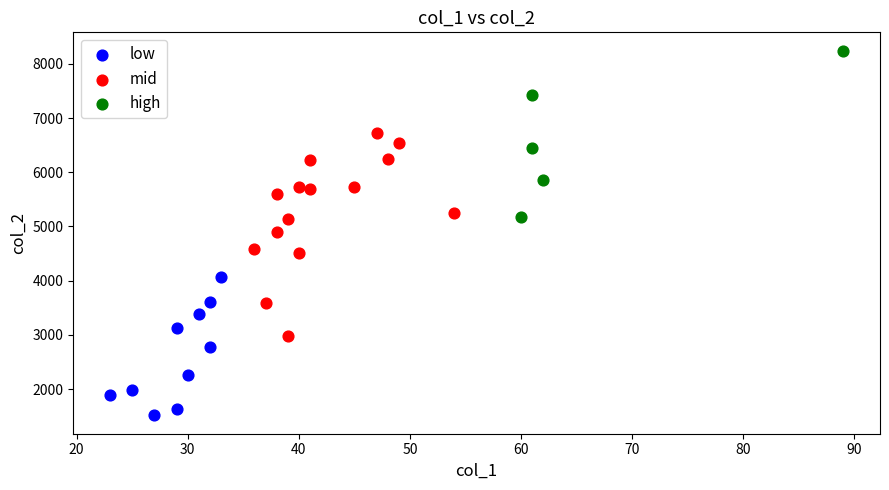

Which series contains the highest Y value?

high